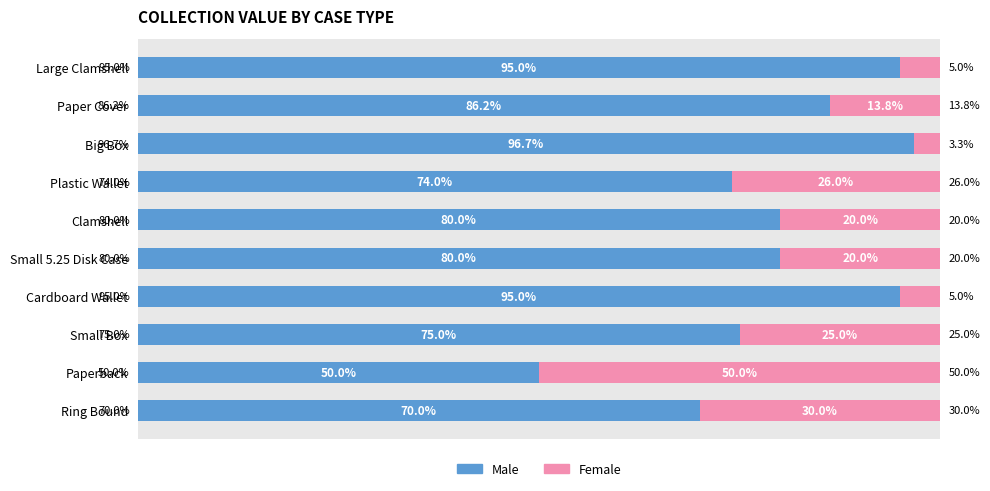

Which category has the lowest value in the Male series?

Paperback